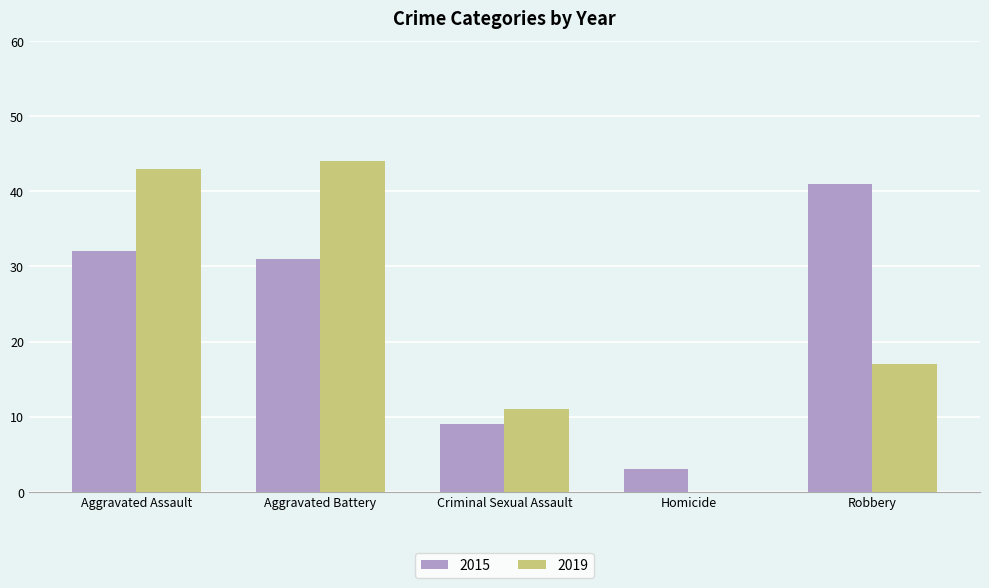

What is the spread (max minus min) of values at Aggravated Assault?

11